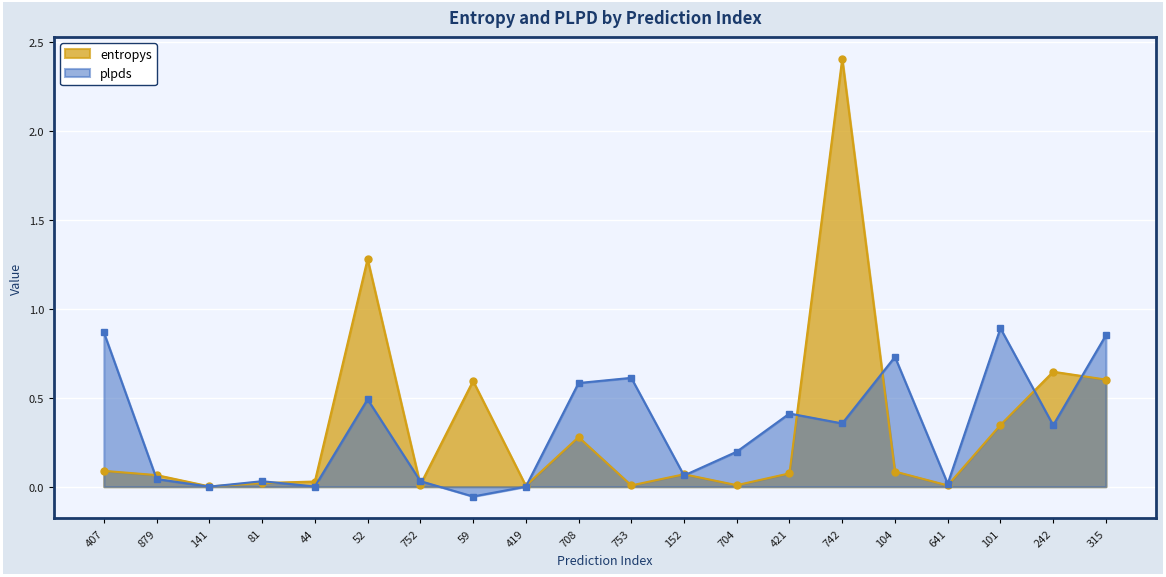

Rank the series at 101 from highest to lowest value.

plpds, entropys